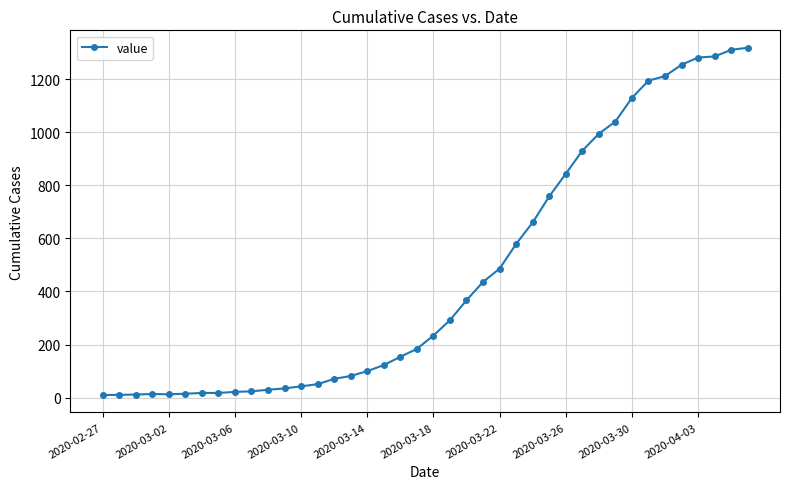

What is the average value?

466